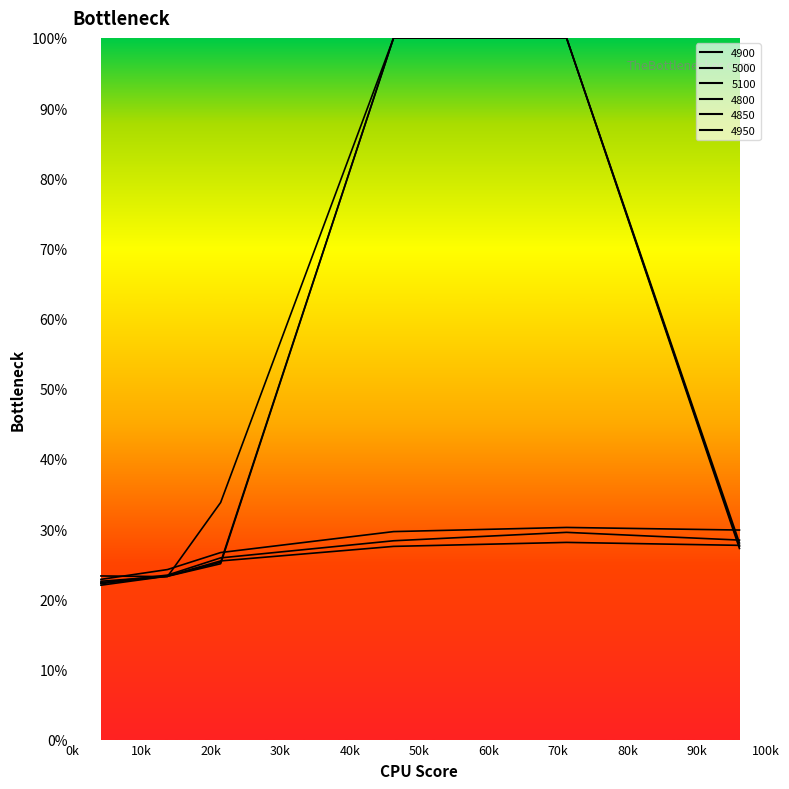

At which category does 5100 reach its first local peak?

0.7123287671232876